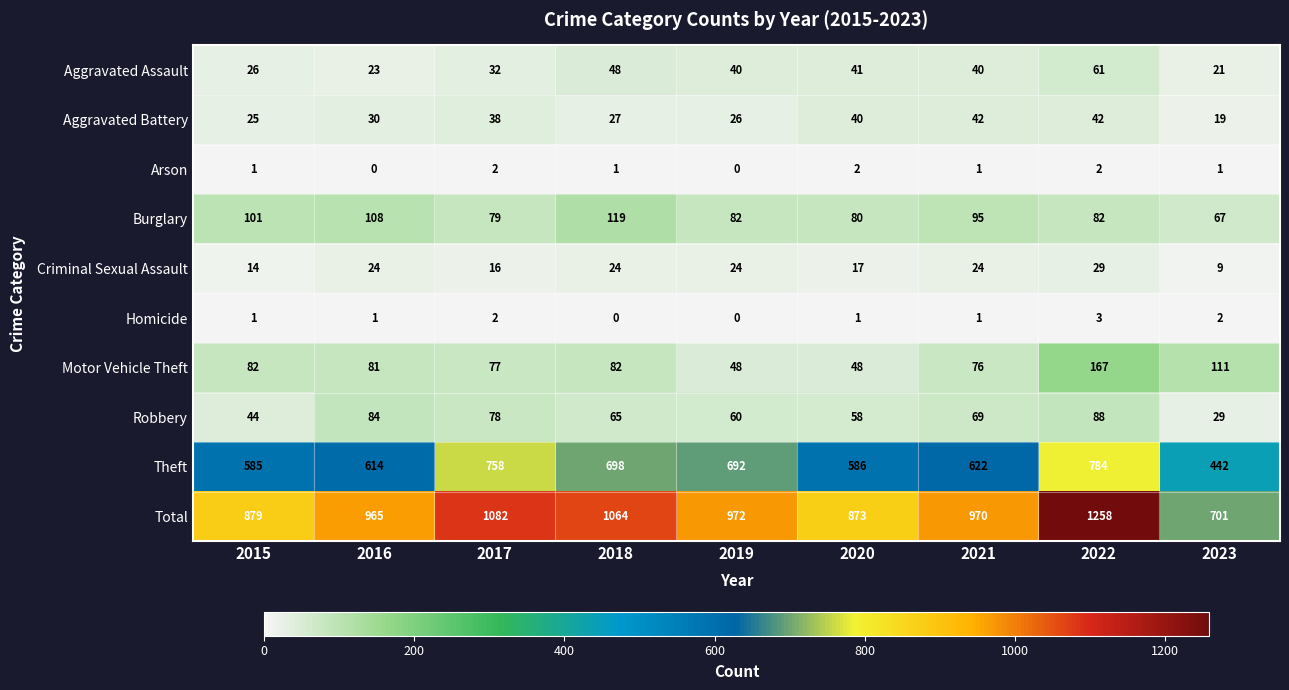

Read the Criminal Sexual Assault value at 2022, to the nearest 5.

30